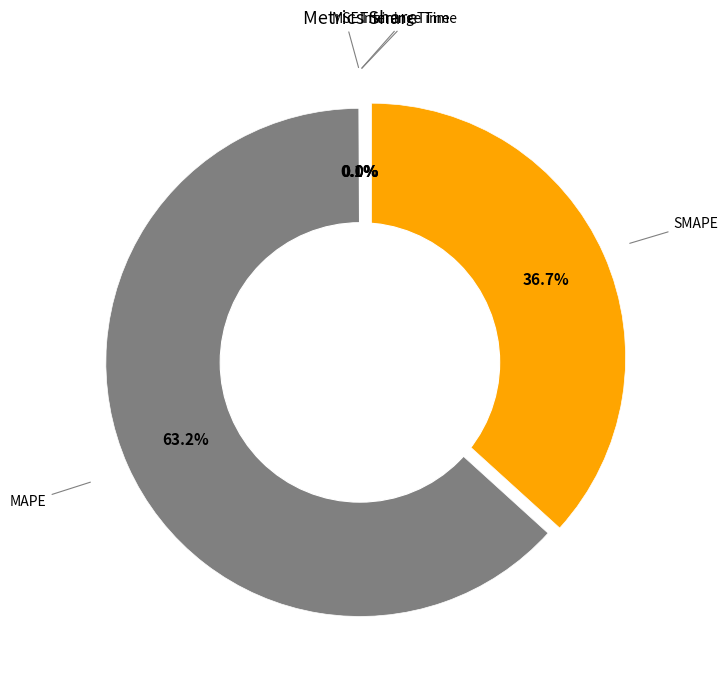

Combined, do SMAPE and MAPE account for over 50%?

Yes